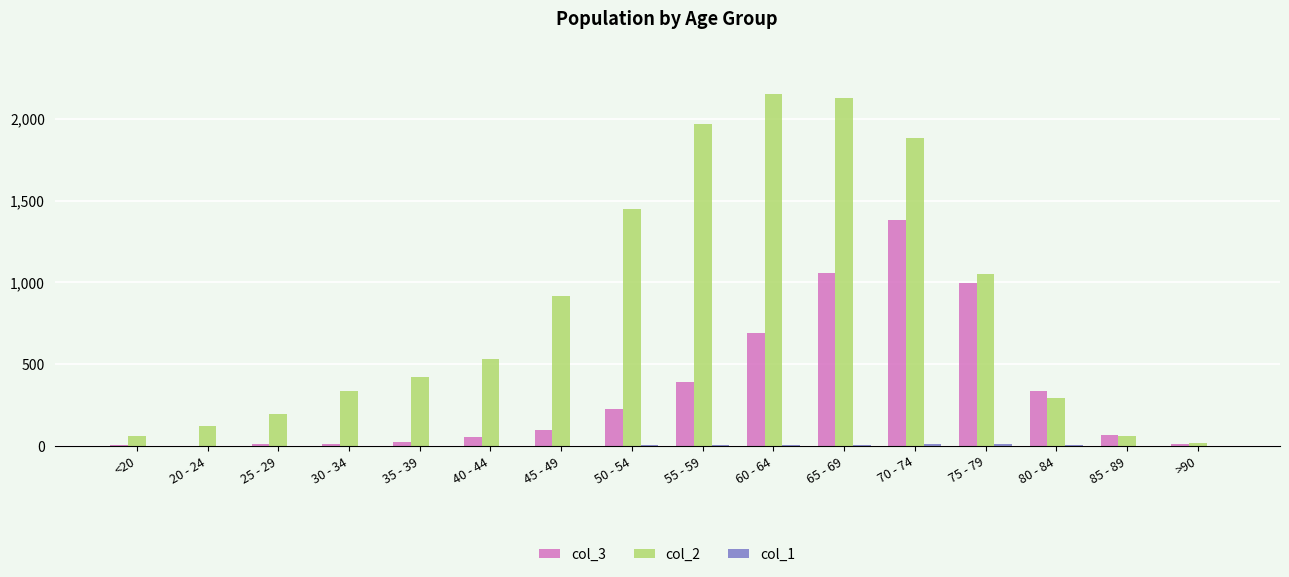

Which category has the highest value in the col_3 series?

70 - 74